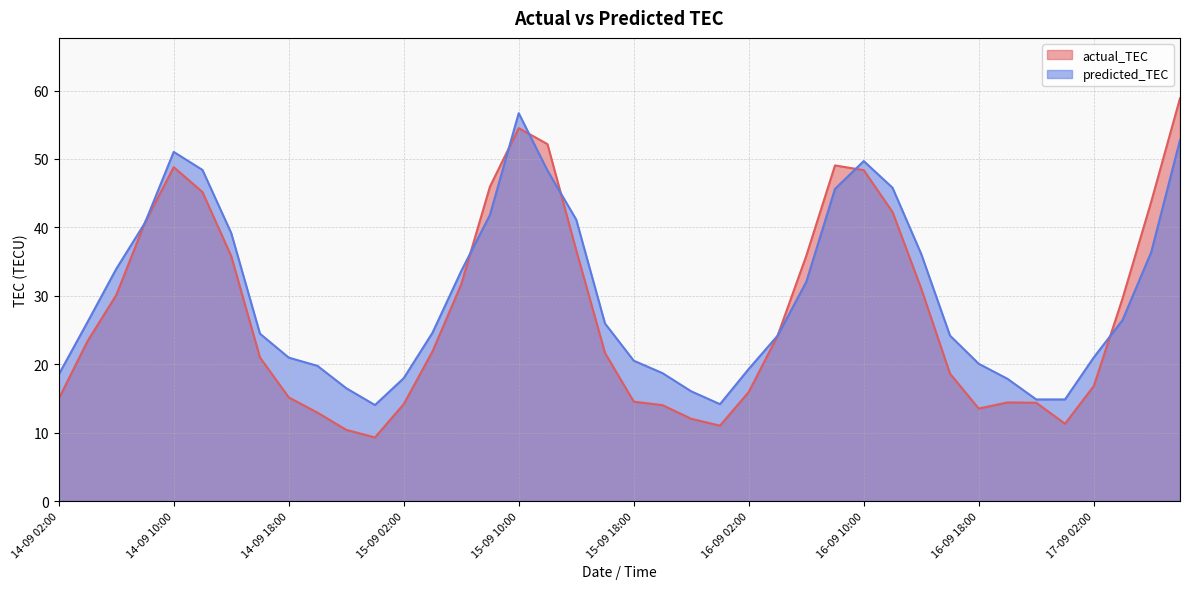

What are all the series names shown in the legend?

actual_TEC, predicted_TEC